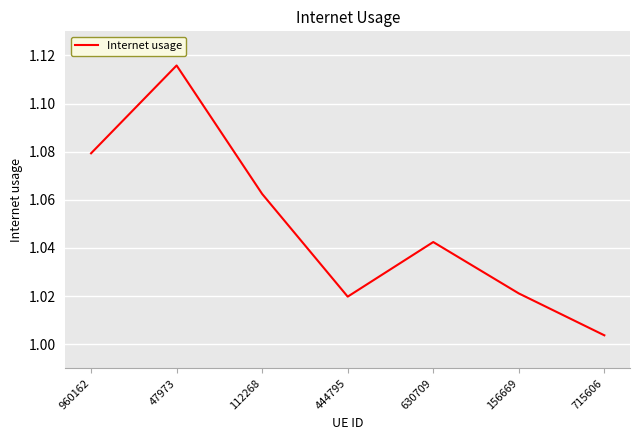

At which category does the data reach its first local valley?

444795